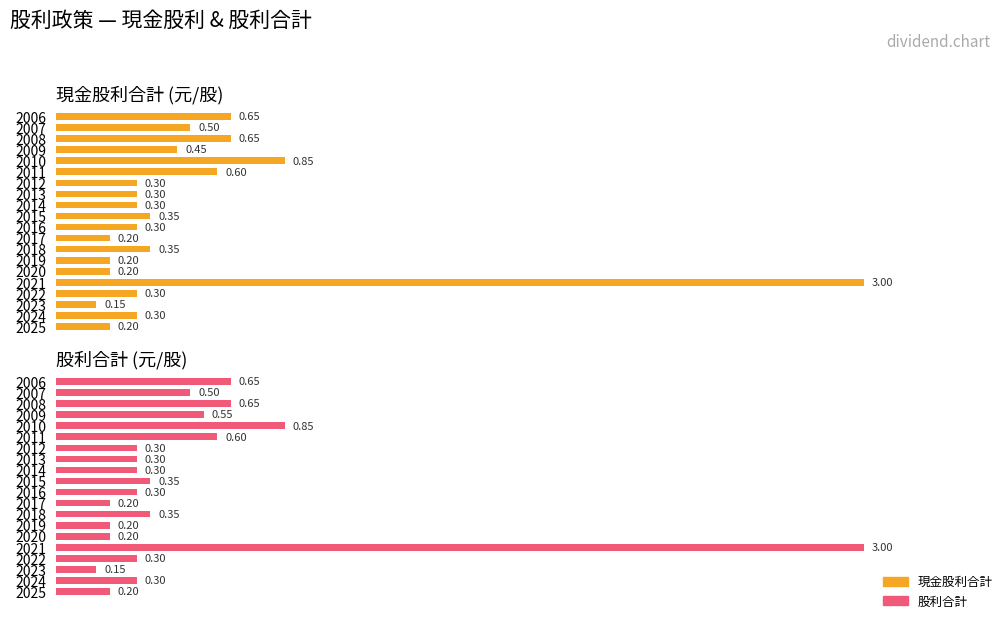

What is the difference between the second highest and second lowest values in the 股利合計 series?

0.6